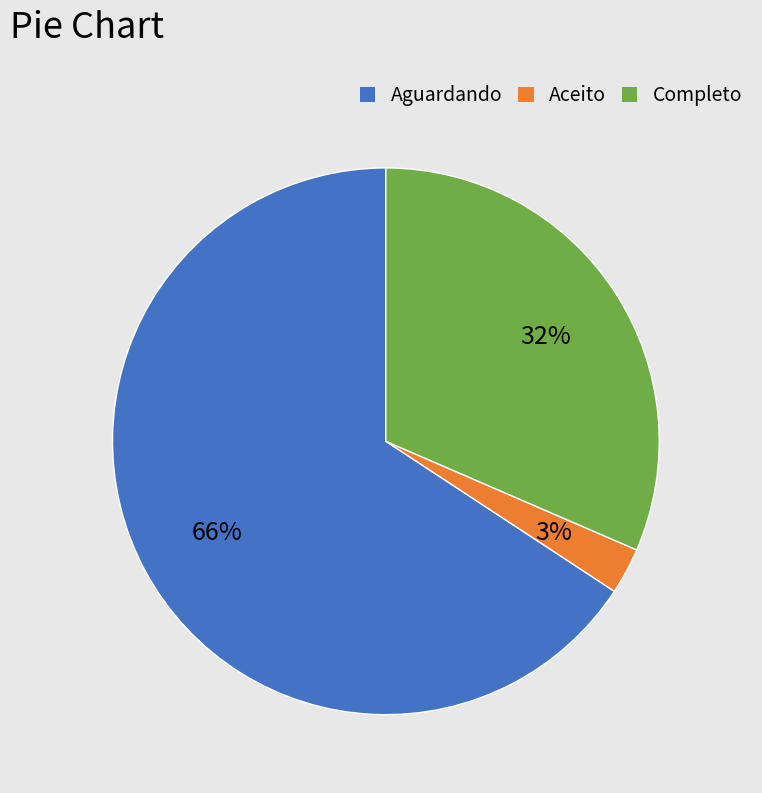

What percentage is the Aceito slice, to the nearest percent?

3%